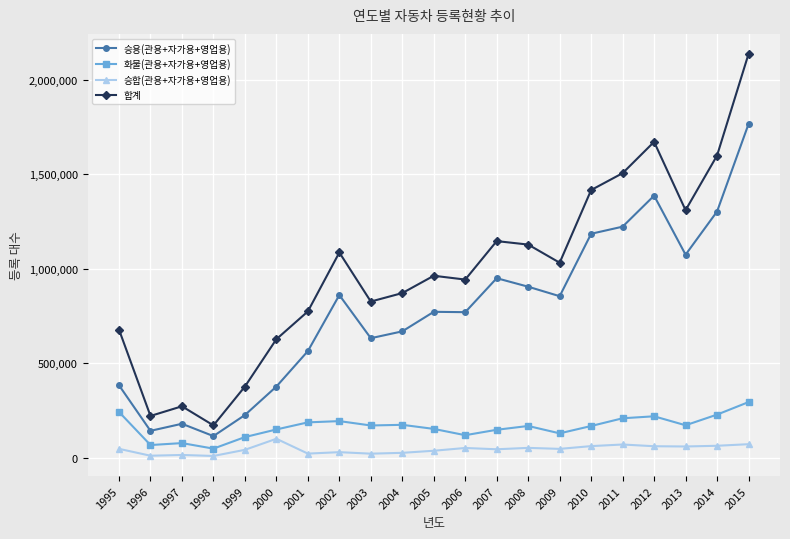

Which category has the lowest value in the 합계 series?

1998